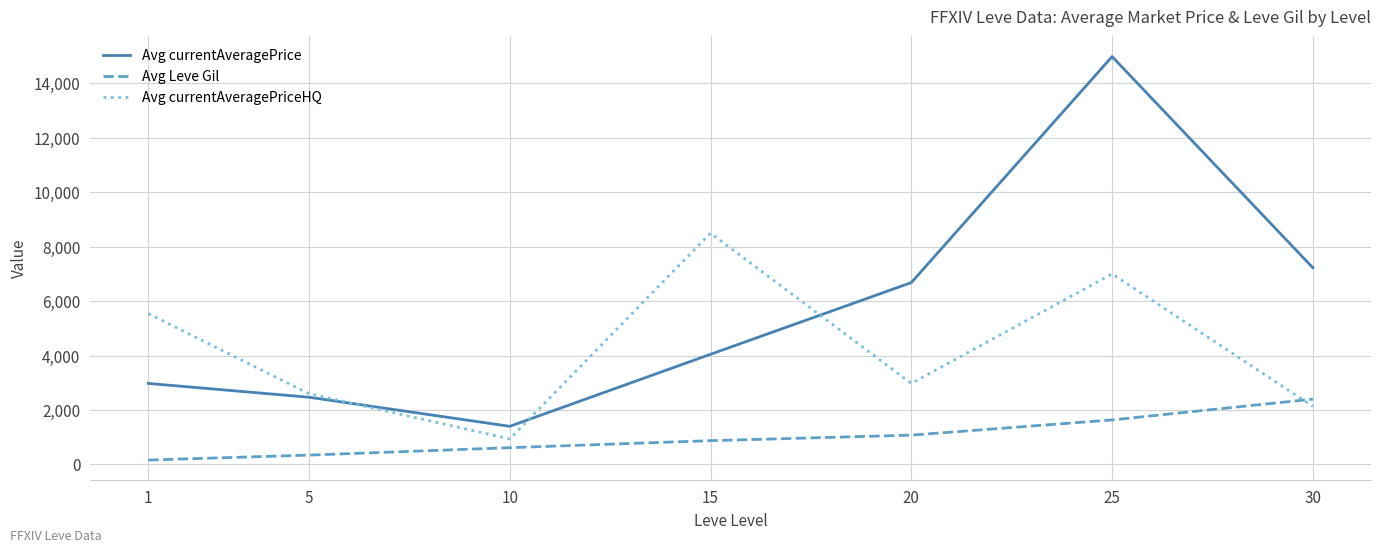

What value does the Avg currentAveragePriceHQ series have at 15?

8497.5